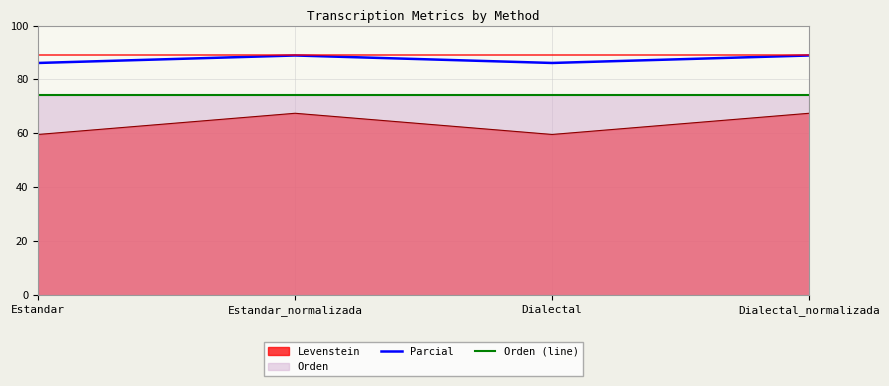

What is the maximum value for Parcial?

88.9